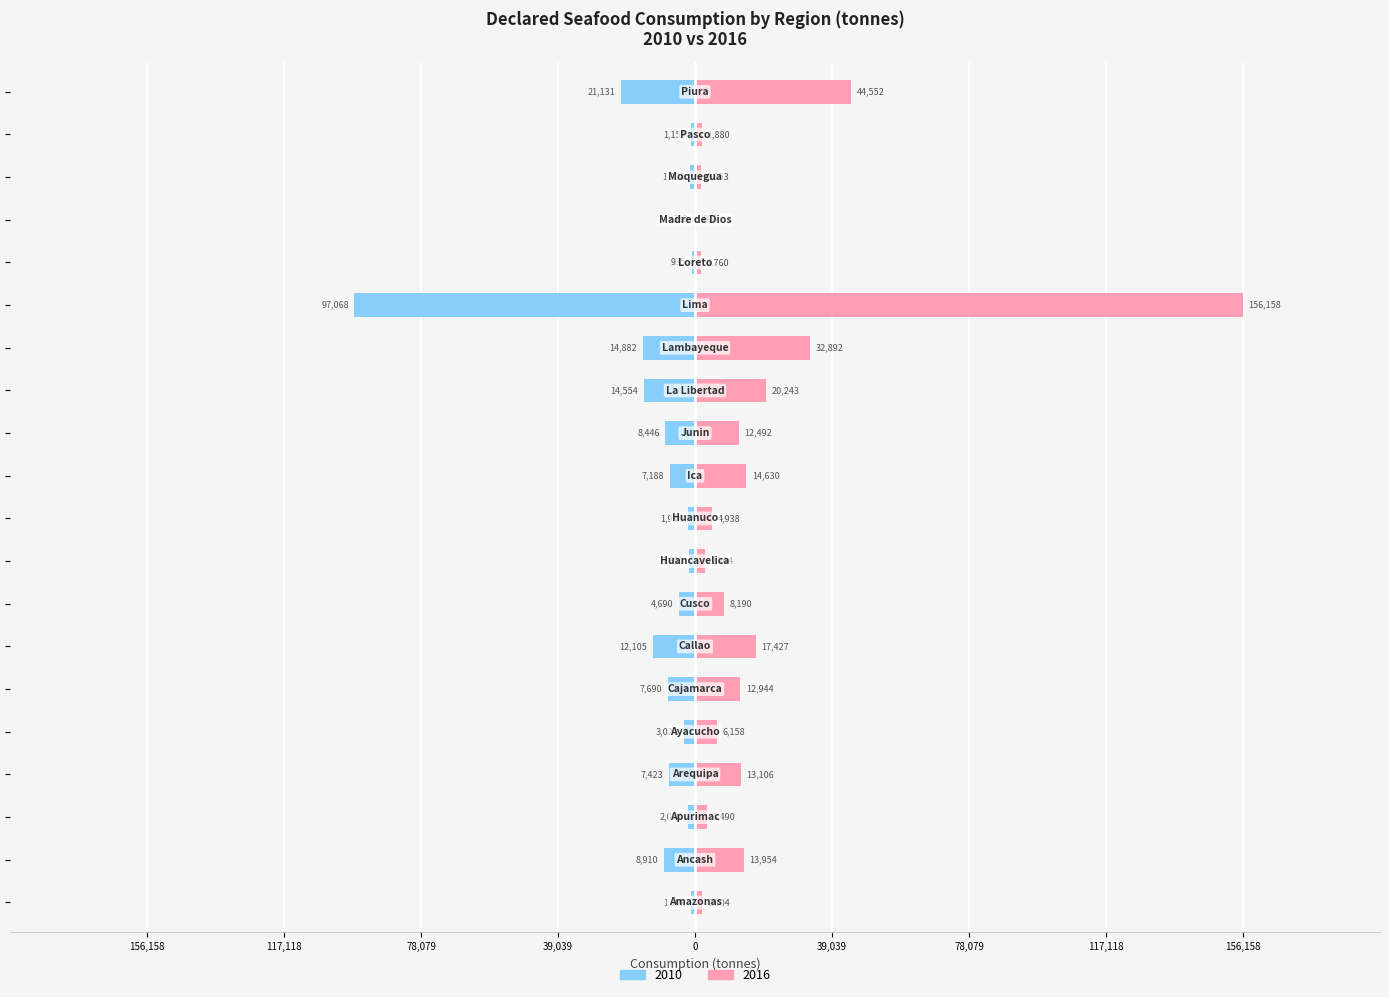

List the labels in order of 2016 value, smallest first.

Madre de Dios, Moquegua, Loreto, Pasco, Amazonas, Huancavelica, Apurimac, Huanuco, Ayacucho, Cusco, Junin, Cajamarca, Arequipa, Ancash, Ica, Callao, La Libertad, Lambayeque, Piura, Lima